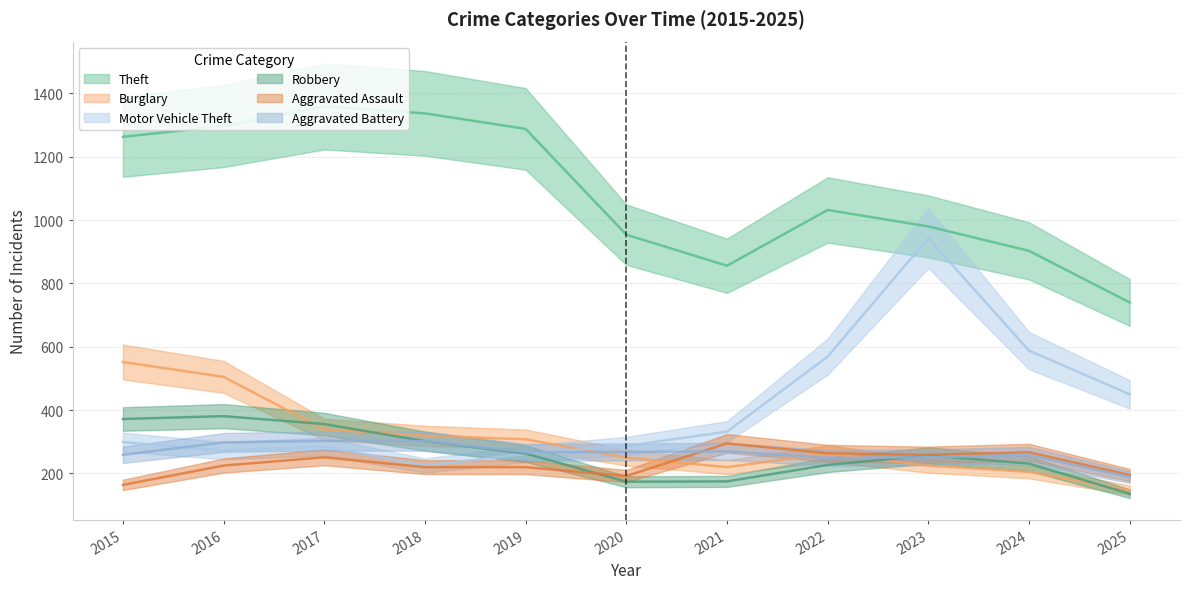

At 2018, list the series in order from smallest to largest.

Aggravated Assault, Motor Vehicle Theft, Robbery, Aggravated Battery, Burglary, Theft